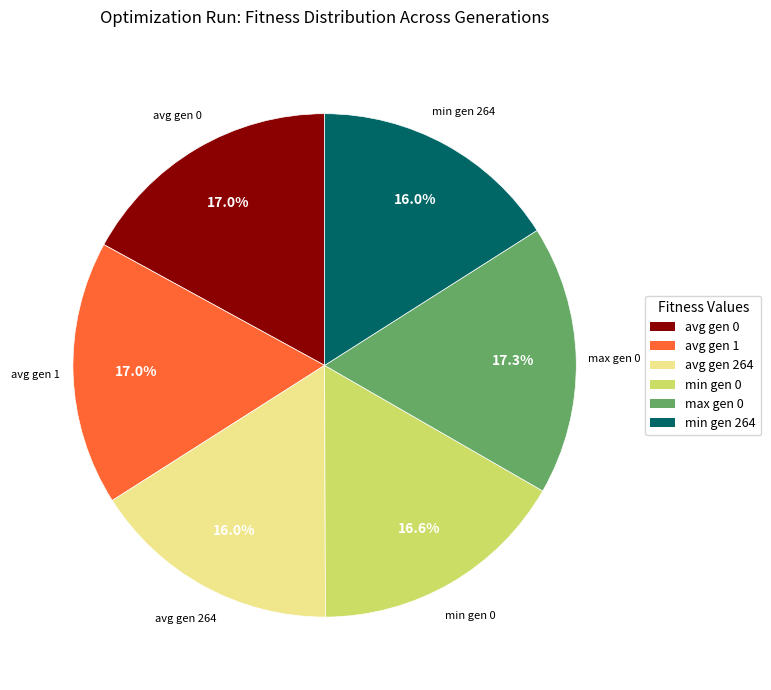

How many segments does this pie chart have?

6